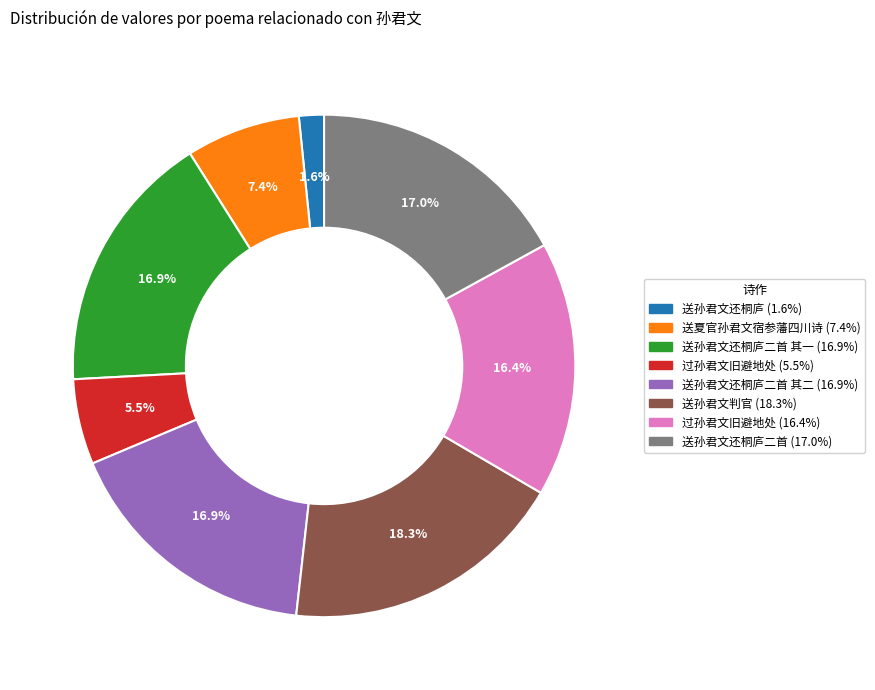

Is there a majority slice in this chart?

No